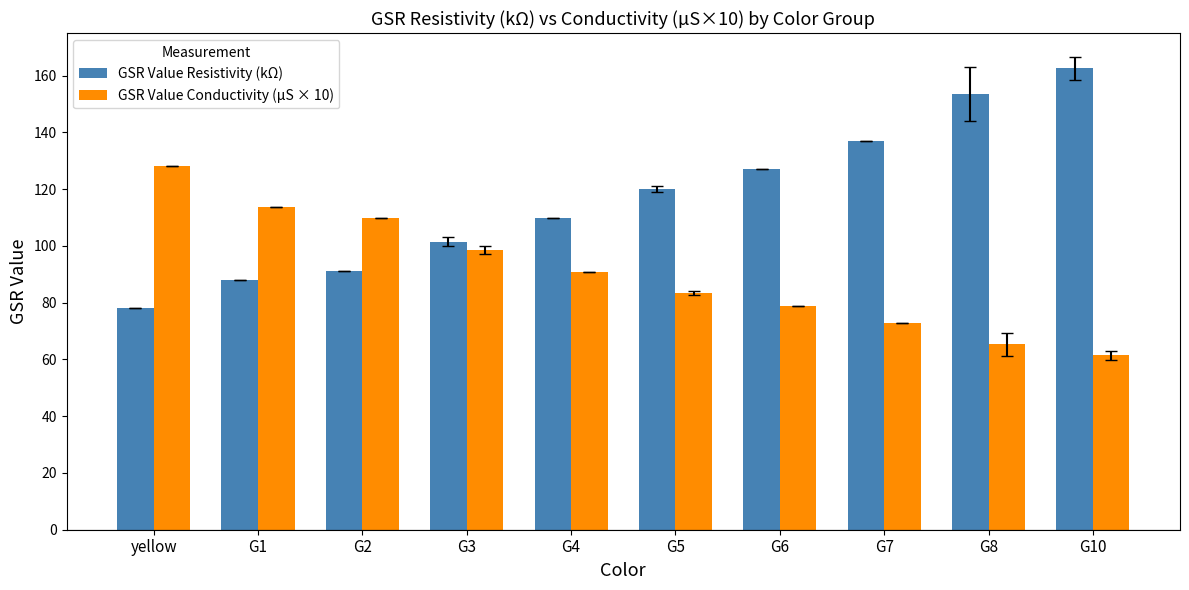

How many data points in GSR Value Conductivity (µS × 10) are less than 90?

5